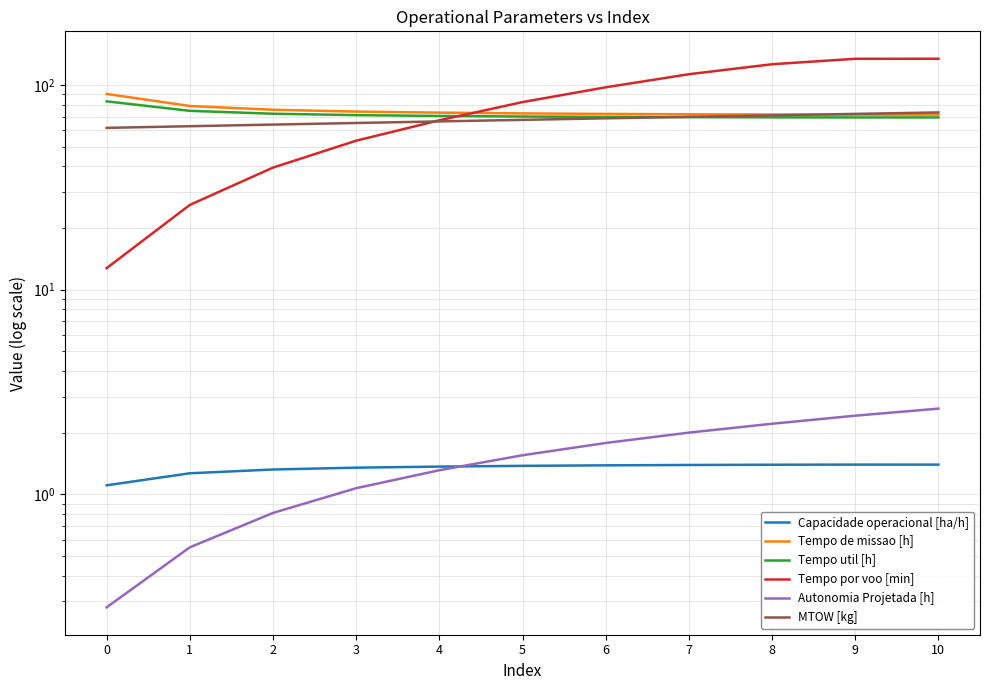

What is the spread (max minus min) of values at 6?

96.1